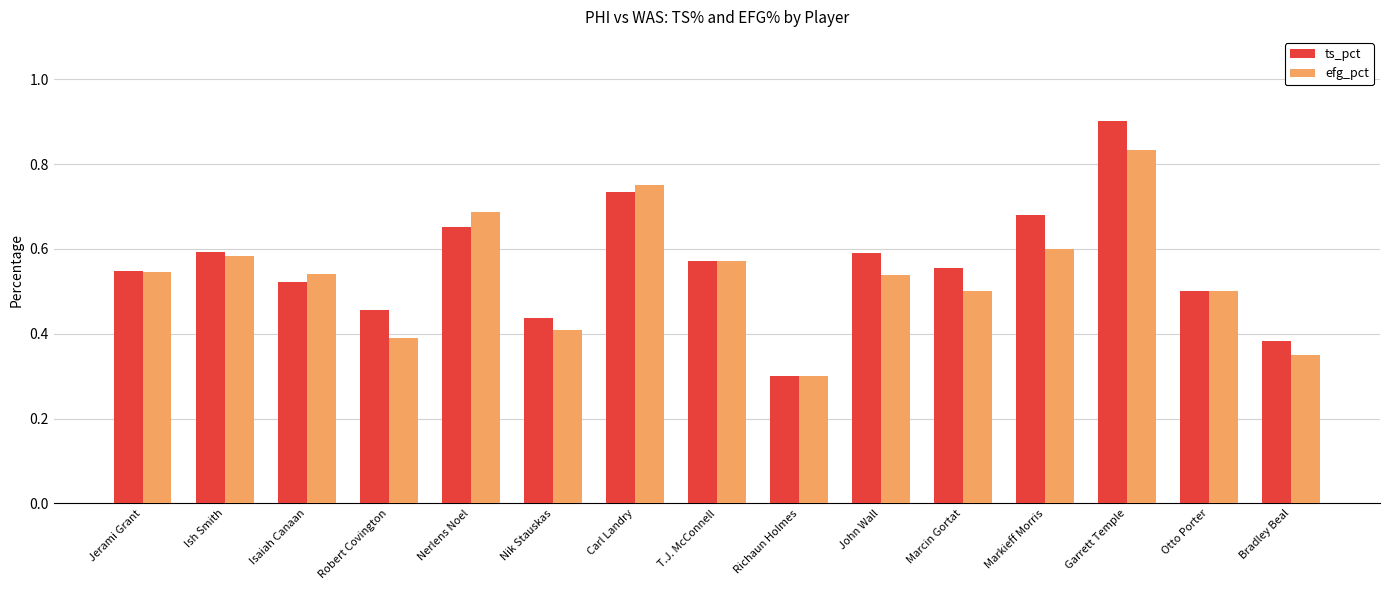

What position from the right is Richaun Holmes?

7